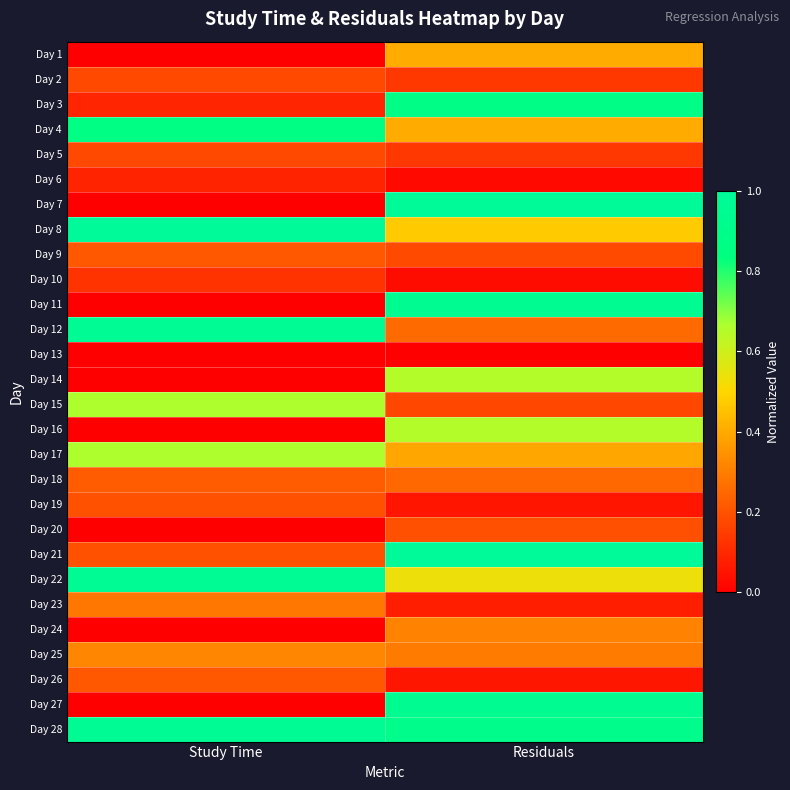

Reading right to left, what are all the values shown in this chart?

Day 1: Residuals=0.4	Study Time=0.0
Day 2: Residuals=0.1	Study Time=0.2
Day 3: Residuals=0.9	Study Time=0.1
Day 4: Residuals=0.4	Study Time=0.9
Day 5: Residuals=0.1	Study Time=0.2
Day 6: Residuals=0.0	Study Time=0.1
Day 7: Residuals=1.0	Study Time=0.0
Day 8: Residuals=0.5	Study Time=1.0
Day 9: Residuals=0.2	Study Time=0.2
Day 10: Residuals=0.0	Study Time=0.1
Day 11: Residuals=0.9	Study Time=0.0
Day 12: Residuals=0.3	Study Time=1.0
Day 13: Residuals=0.0	Study Time=0.0
Day 14: Residuals=0.6	Study Time=0.0
Day 15: Residuals=0.2	Study Time=0.7
Day 16: Residuals=0.6	Study Time=0.0
Day 17: Residuals=0.4	Study Time=0.7
Day 18: Residuals=0.3	Study Time=0.2
Day 19: Residuals=0.1	Study Time=0.2
Day 20: Residuals=0.2	Study Time=0.0
Day 21: Residuals=1.0	Study Time=0.2
Day 22: Residuals=0.5	Study Time=1.0
Day 23: Residuals=0.1	Study Time=0.3
Day 24: Residuals=0.3	Study Time=0.0
Day 25: Residuals=0.3	Study Time=0.3
Day 26: Residuals=0.1	Study Time=0.2
Day 27: Residuals=0.9	Study Time=0.0
Day 28: Residuals=0.9	Study Time=1.0